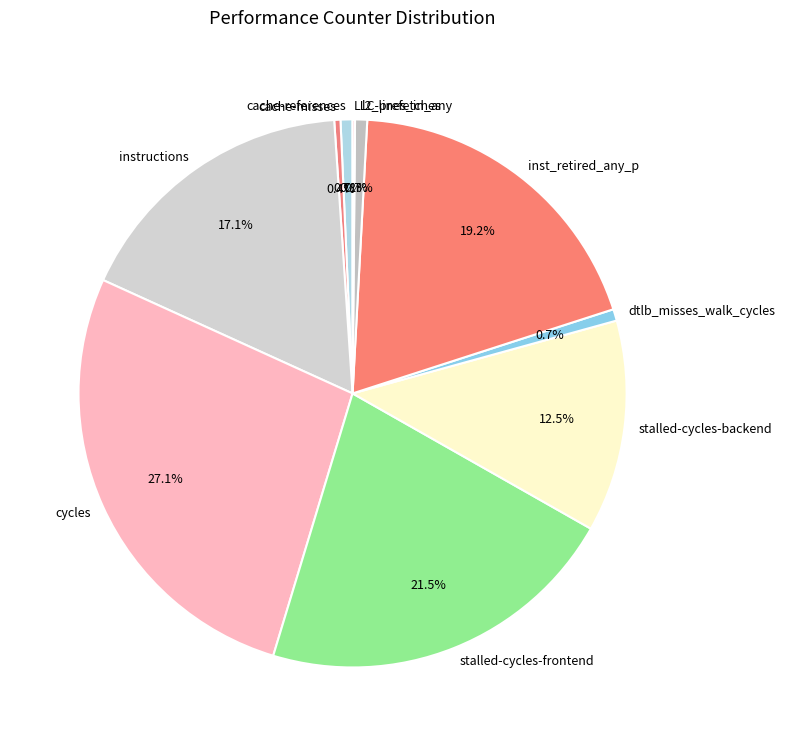

To the nearest percent, what is the combined percentage of stalled-cycles-backend and cache-references?

13%